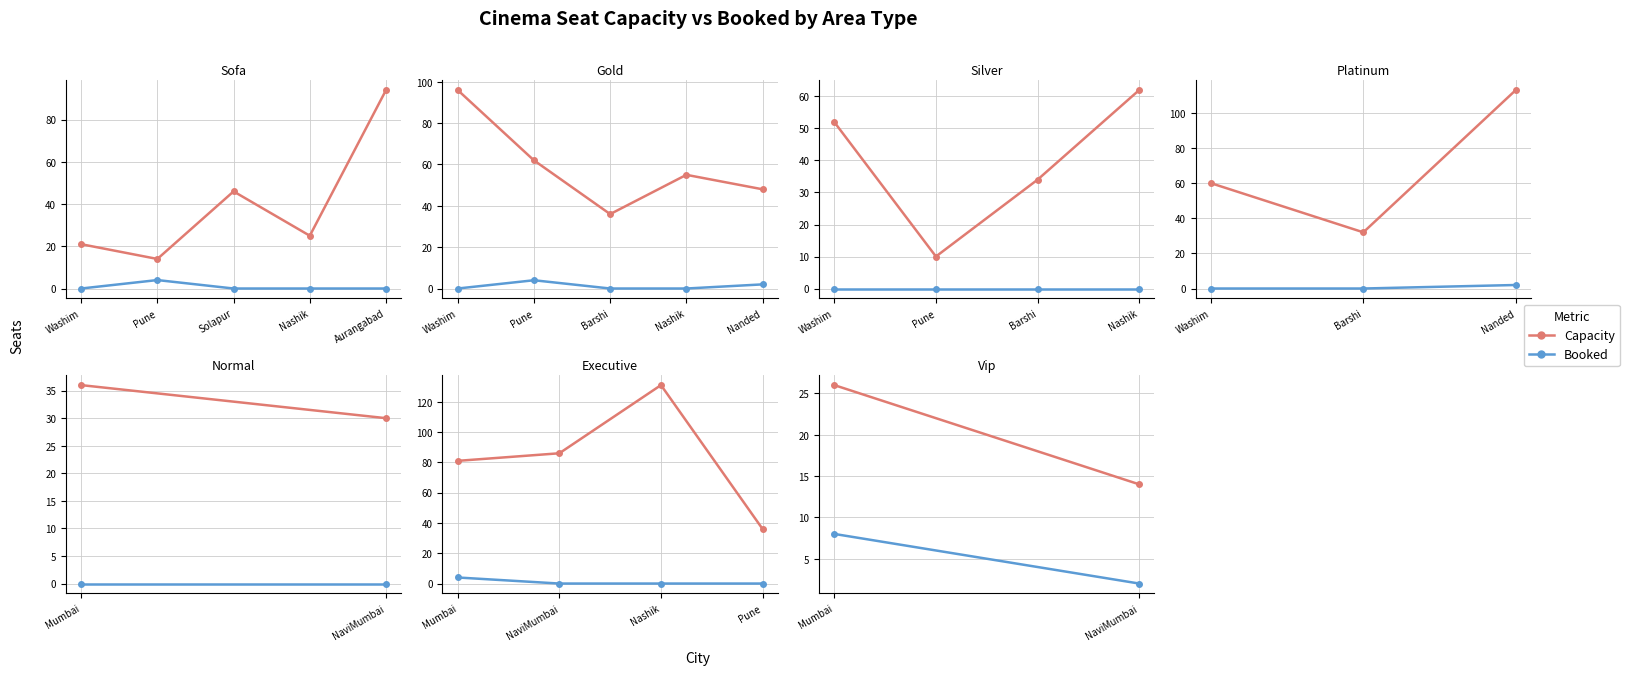

Count the number of data series in this chart.

2